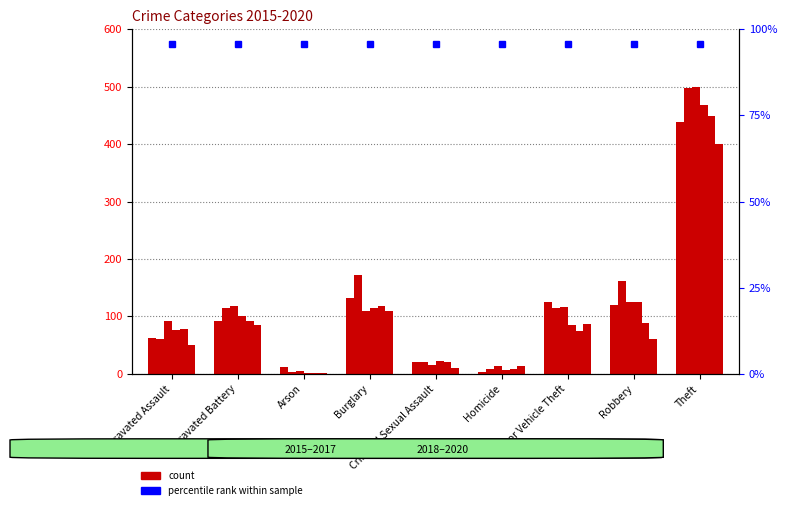

Which series has the largest total across all categories?

2016